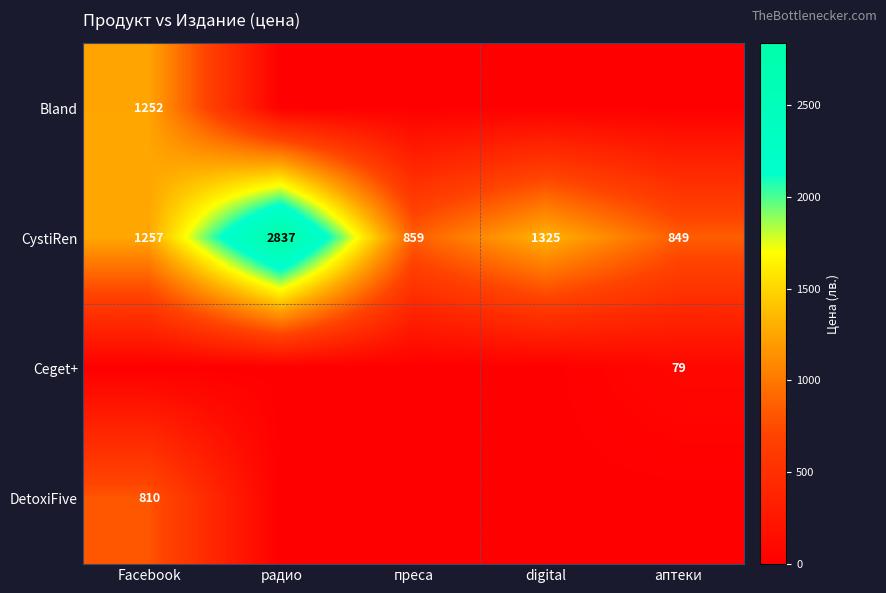

At which label does CystiRen reach its peak?

радио